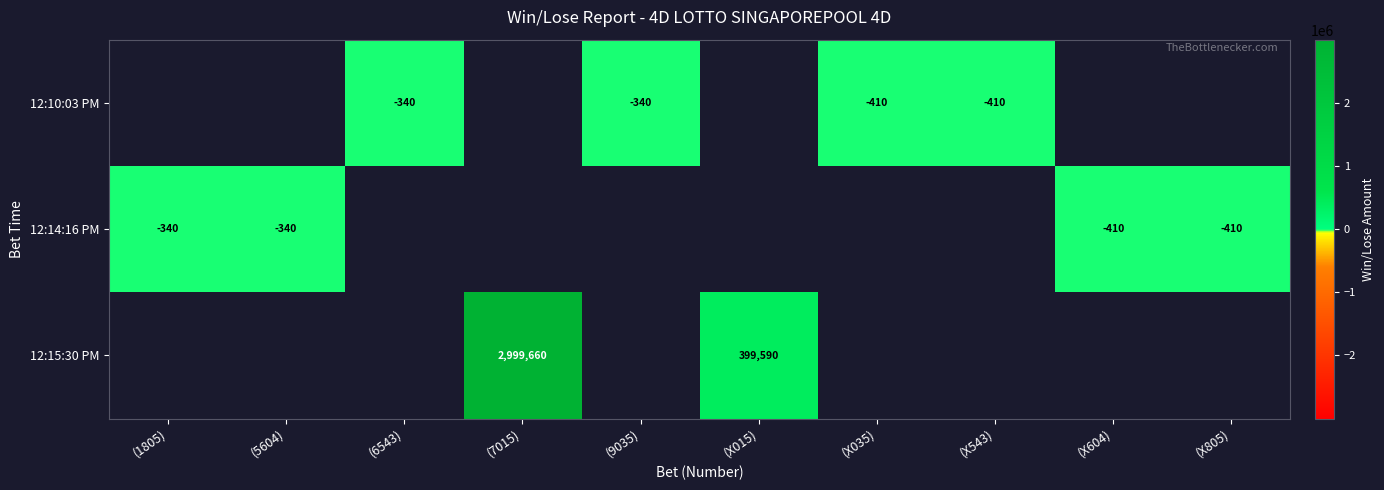

Is it true that 12:10:03 PM equals -410 at (X035)?

True